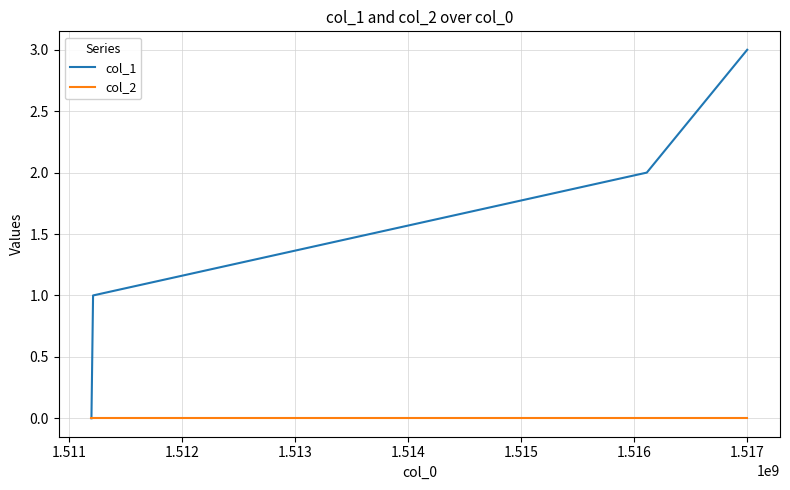

What is the sum of all col_1 values?

6